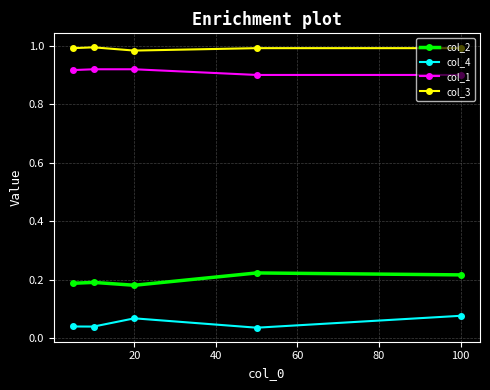

True or false: col_2 and col_3 intersect in this chart.

False